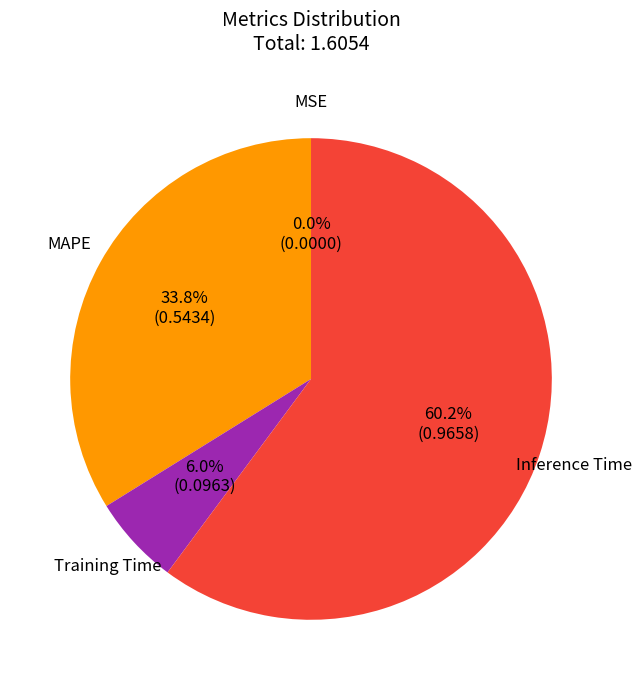

What percentage is the Inference Time slice, to the nearest percent?

60%